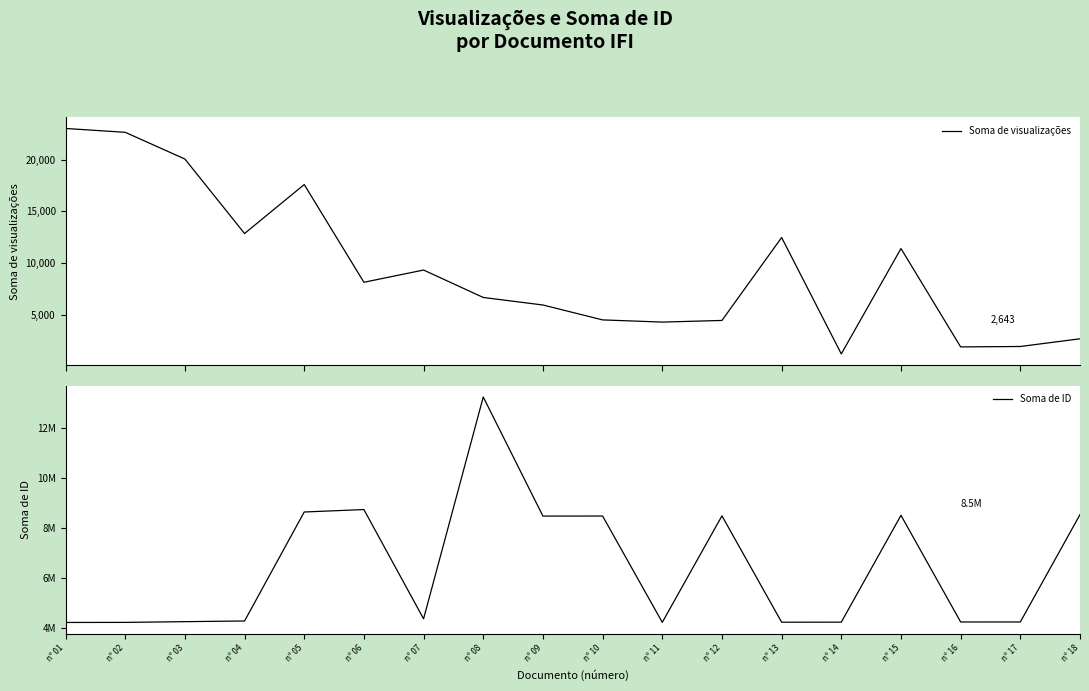

What is the difference between the Soma de visualizações values at nº 09 and nº 02?

16758